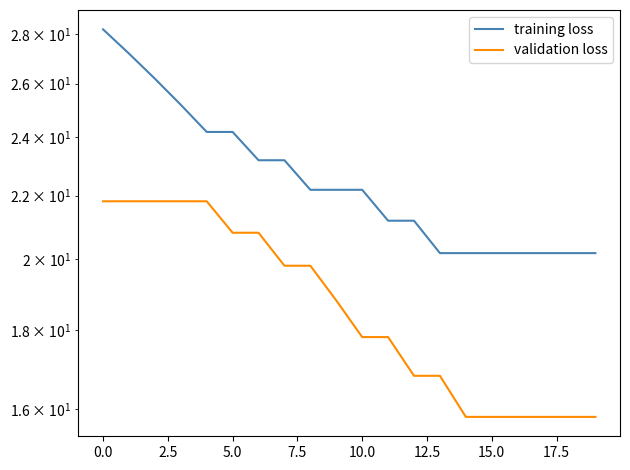

Rank the series at 12.5 from lowest to highest value.

validation loss, training loss